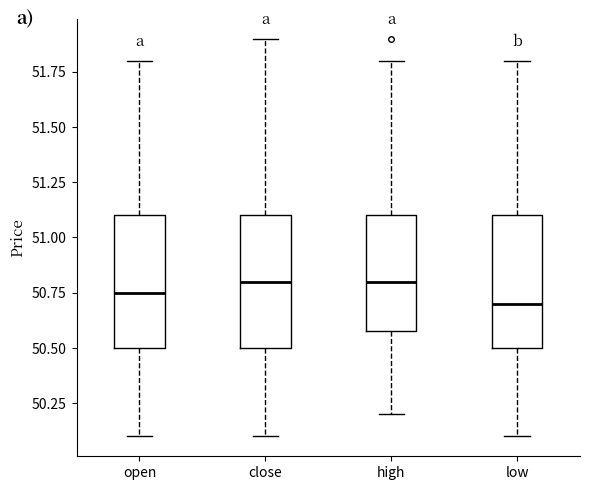

Where is the upper edge of the box for close on the y-axis? The values are not printed on the chart, so give them approximately, as read against the axis.

51.10